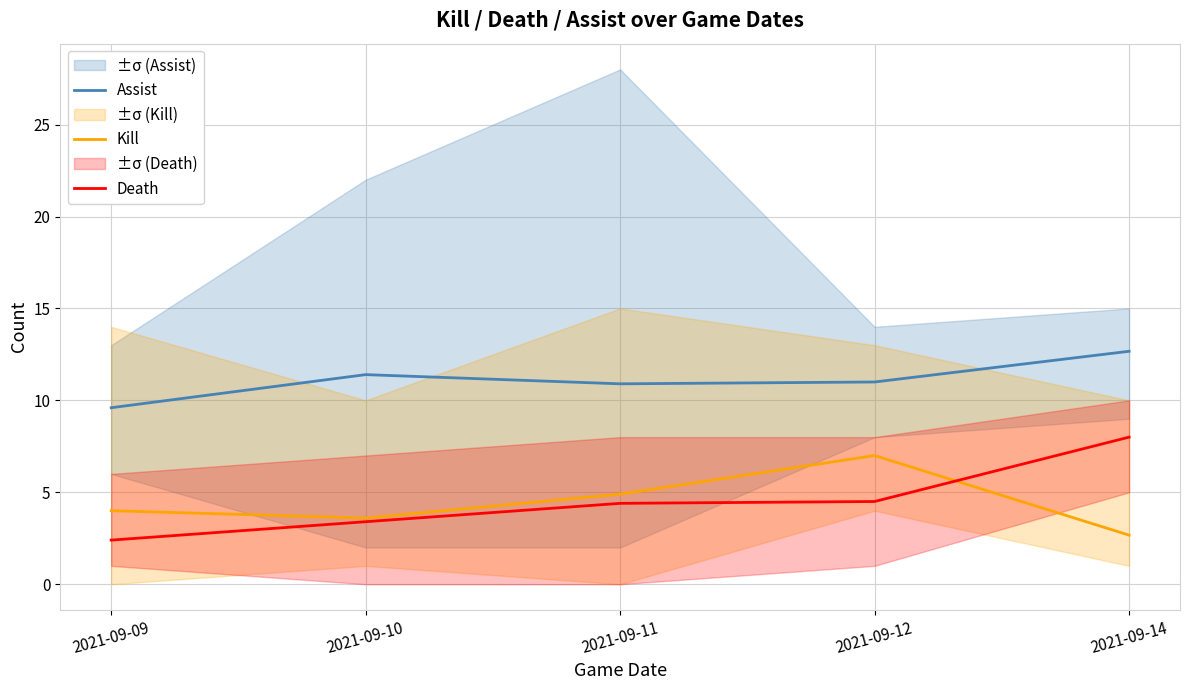

At 2021-09-09, list the series in order from largest to smallest.

Assist, Kill, Death